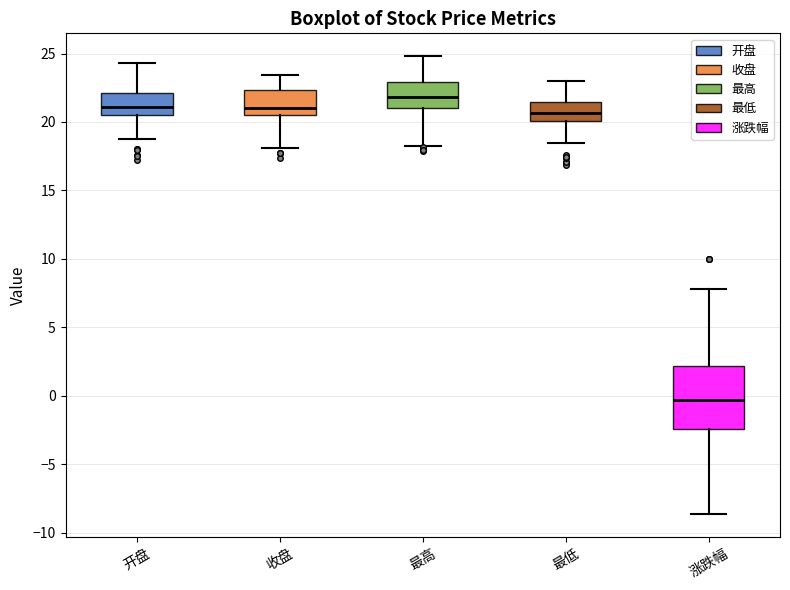

Reading left to right, read every box against the y-axis: the position of its median line, the range the box covers, and the ends of its whiskers. The values are not printed on the chart, so give them approximately, as read against the axis.

开盘: median 21.0, box 20.5 to 22.0, whiskers 18.5 to 24.5
收盘: median 21.0, box 20.5 to 22.5, whiskers 18.0 to 23.5
最高: median 22.0, box 21.0 to 23.0, whiskers 18.5 to 25.0
最低: median 20.5, box 20.0 to 21.5, whiskers 18.5 to 23.0
涨跌幅: median -0.5, box -2.5 to 2.0, whiskers -8.5 to 8.0